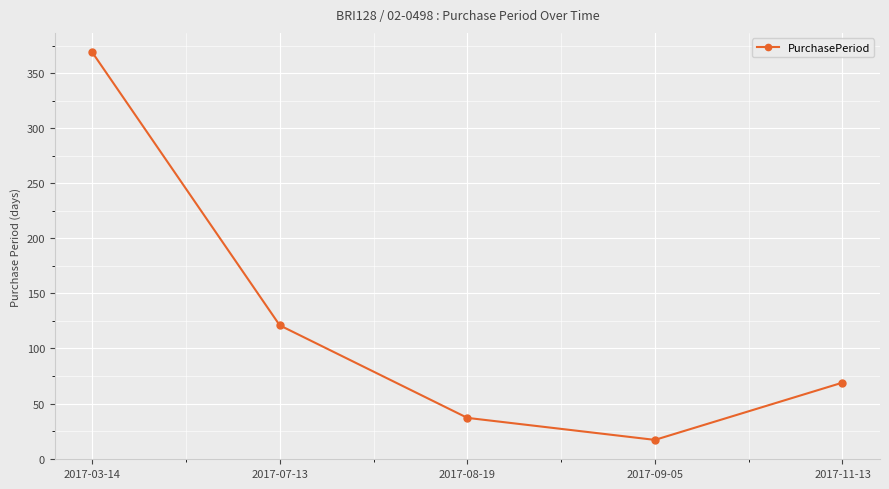

True or false: the data shows 369 at 2017-03-14.

True